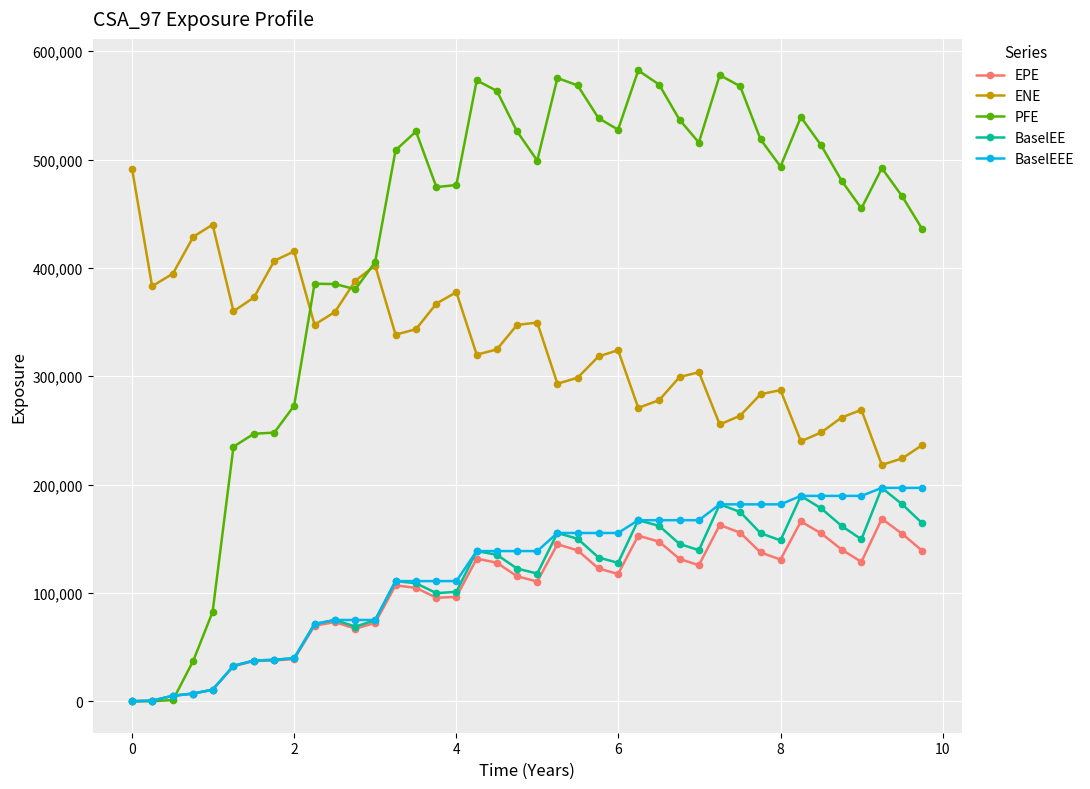

At how many categories does at least one series exceed 24624?

40